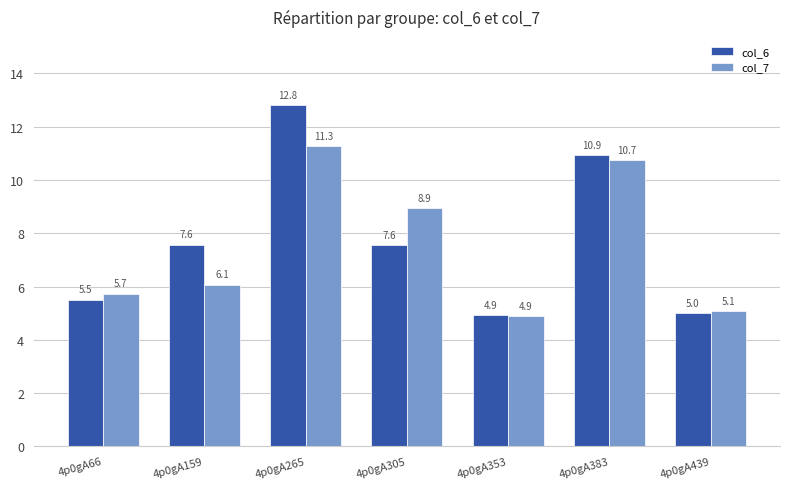

How many bars are there in each group?

2